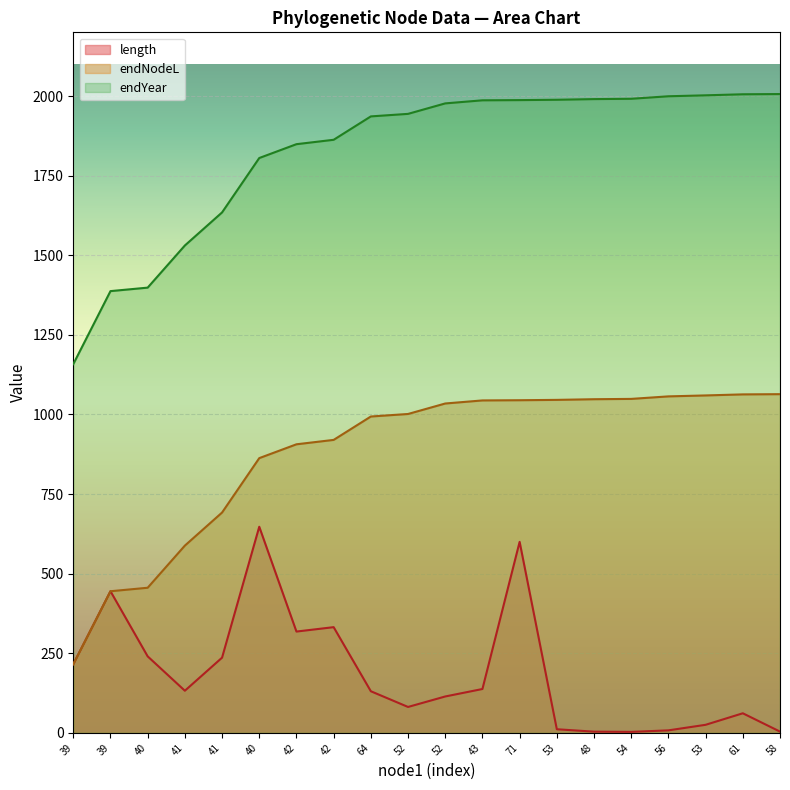

Which category has the highest value in the endNodeL series?

58